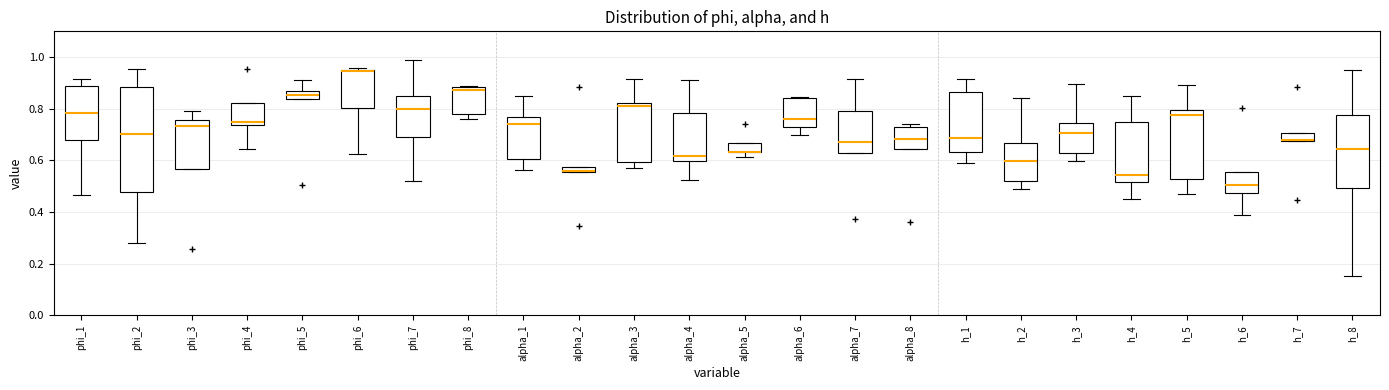

Comparing the boxes themselves (not the whiskers), which one is the tallest?

phi_2